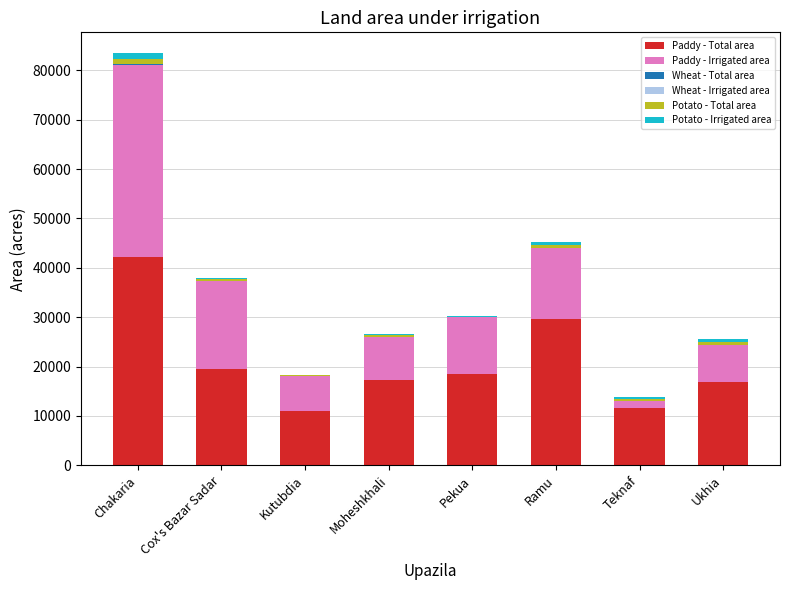

What is the total value across all series at Kutubdia?

18290